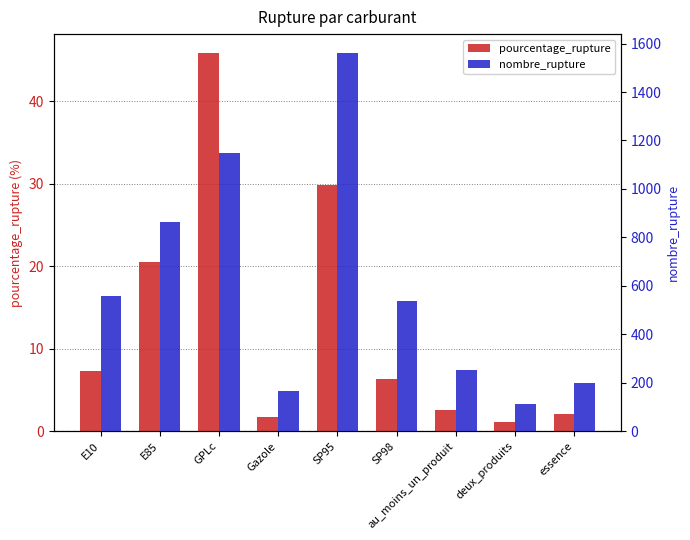

Rank the series by their maximum value, from lowest to highest.

pourcentage_rupture, nombre_rupture